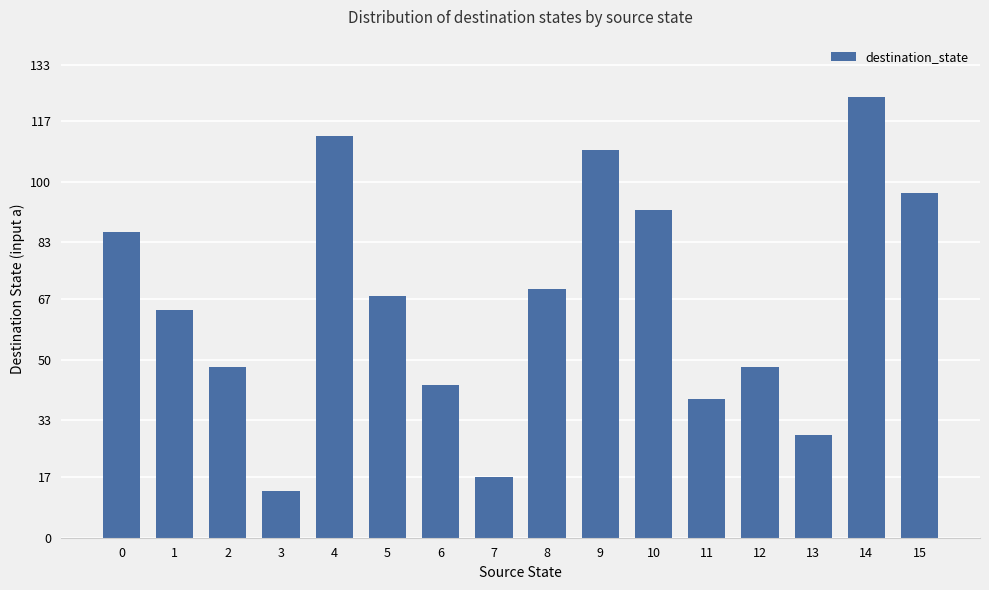

Reading left to right, transcribe all the data shown in this chart.

86	64	48	13	113	68	43	17	70	109	92	39	48	29	124	97